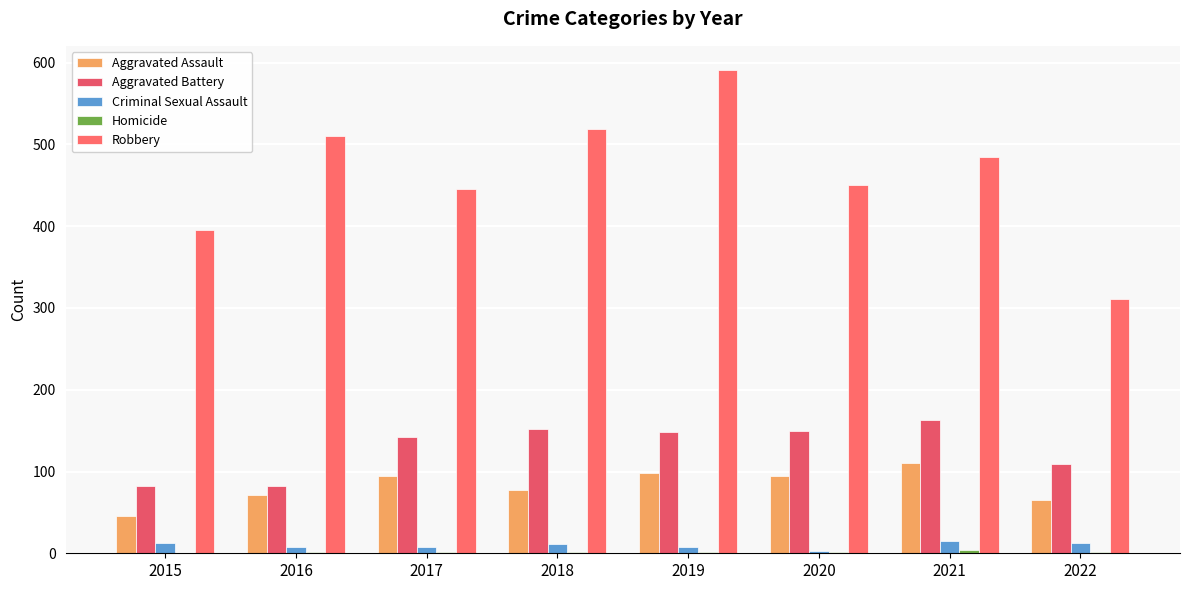

What is the value of the Aggravated Assault bar at the 2nd from the left?

71